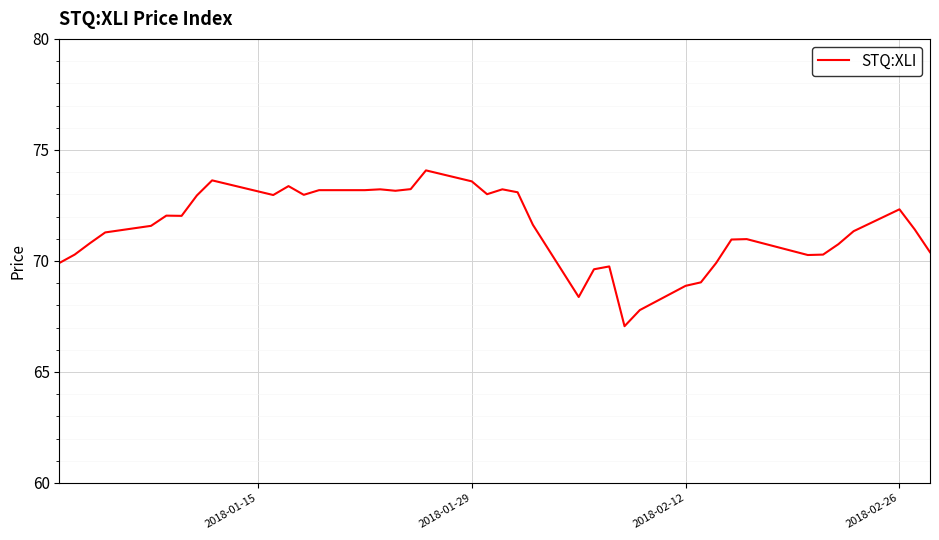

What is the smallest value displayed?

67.1